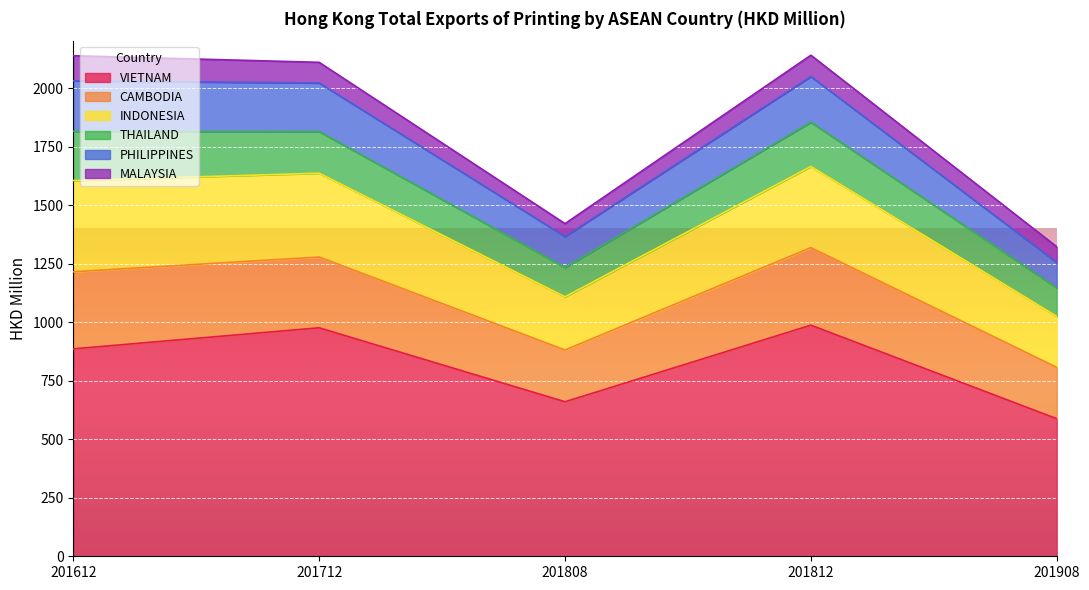

True or false: PHILIPPINES and CAMBODIA cross at least once.

False